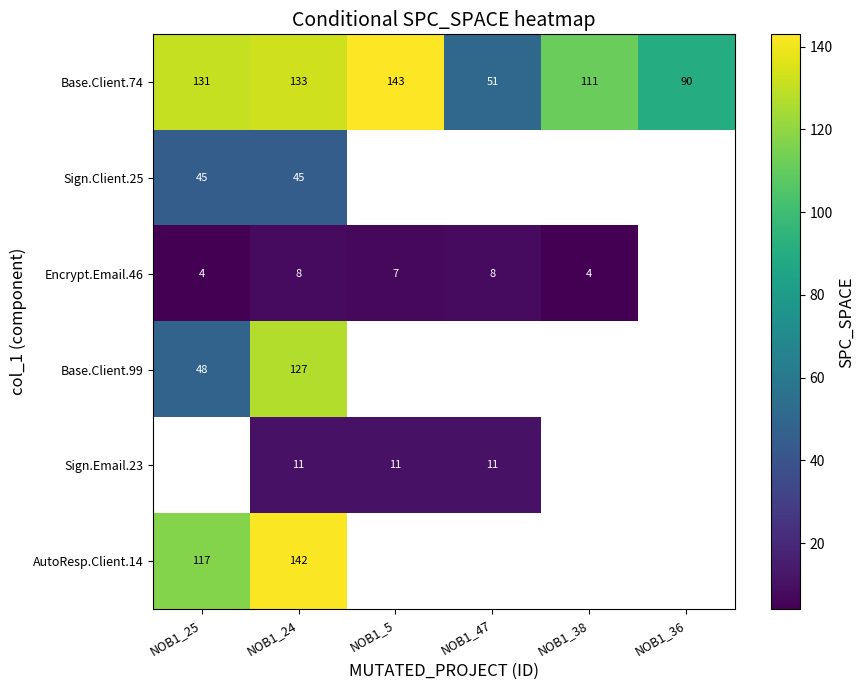

Which has a higher value, NOB1_25 or NOB1_24?

NOB1_24